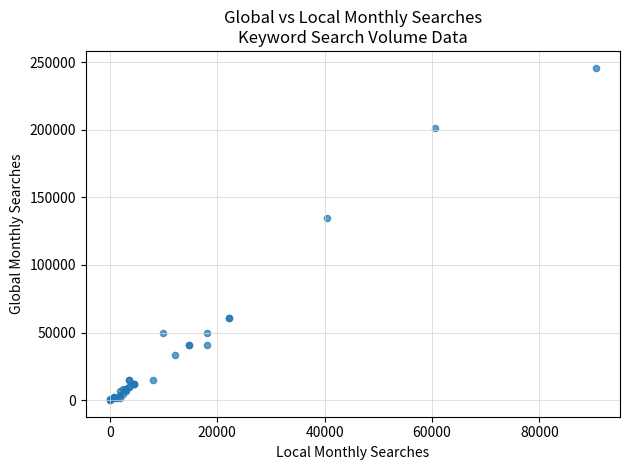

What Y value in the scatter plot is closest to 123036?

135000